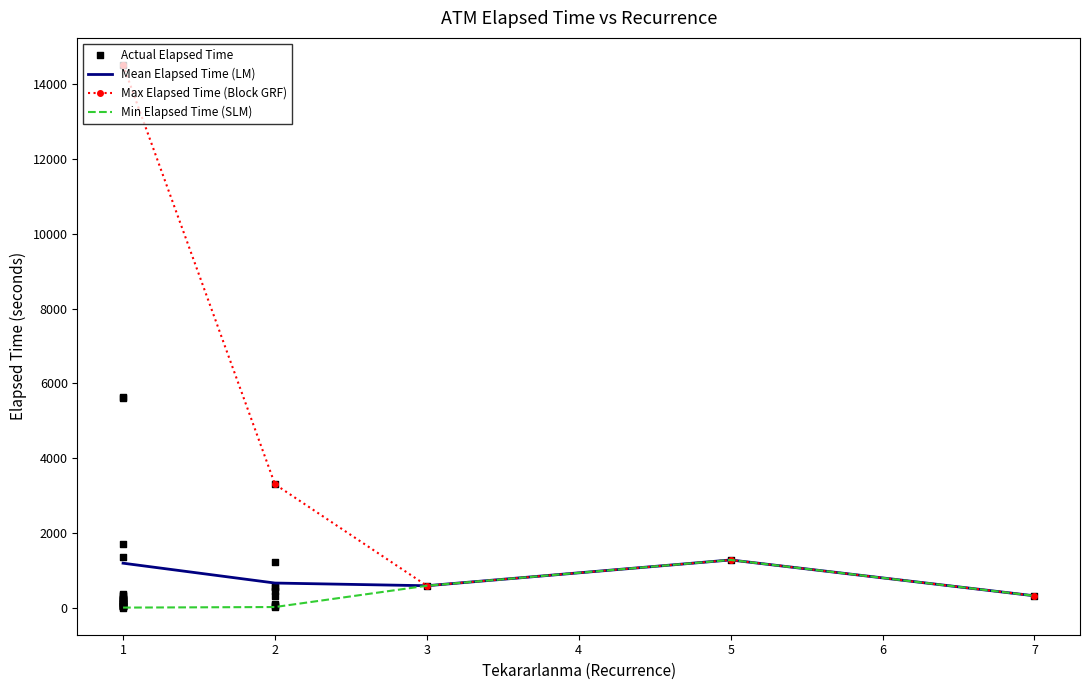

Is the value of Max Elapsed Time (Block GRF) at 1 greater than the value of Min Elapsed Time (SLM) at 7?

Yes